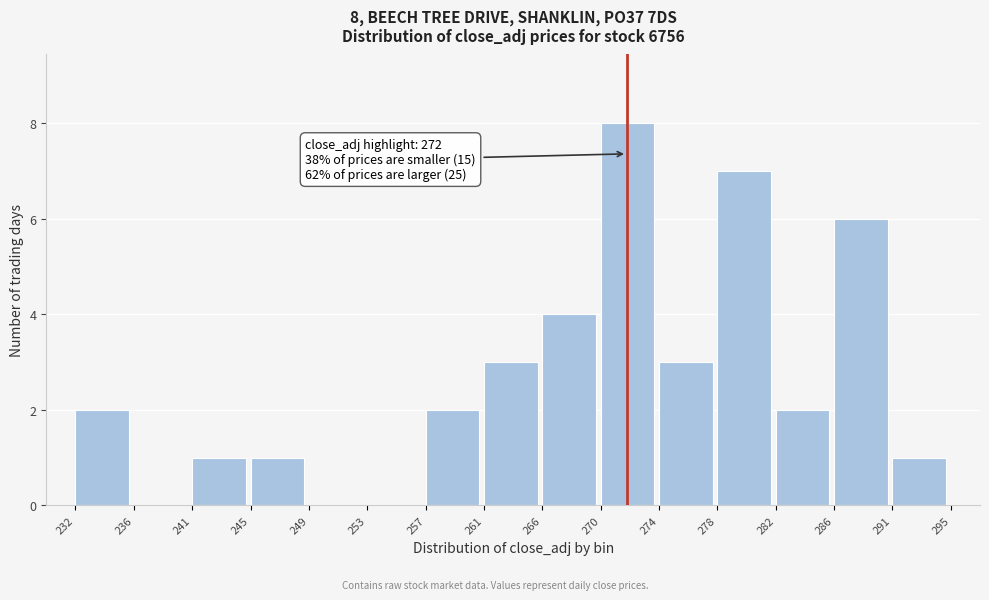

Reading left to right, extract all data points from this chart.

232=2	236=0	241=1	245=1	249=0	253=0	257=2	261=3	266=4	270=8	274=3	278=7	282=2	286=6	291=1